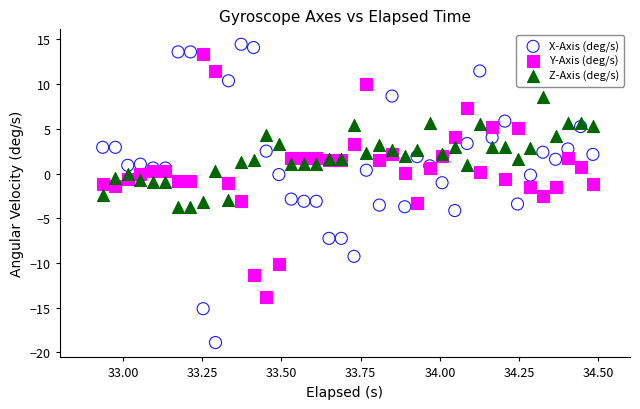

Which series has the widest spread of Y values?

X-Axis (deg/s)